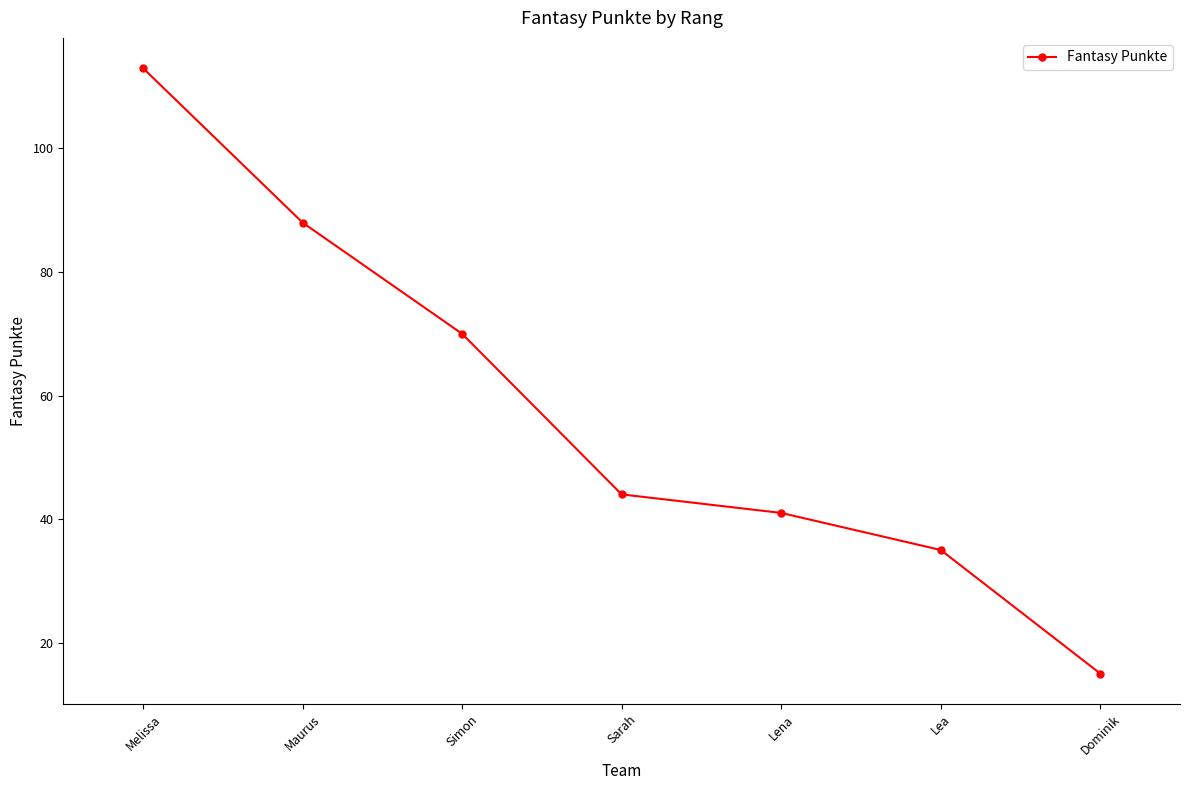

What is the average value?

58